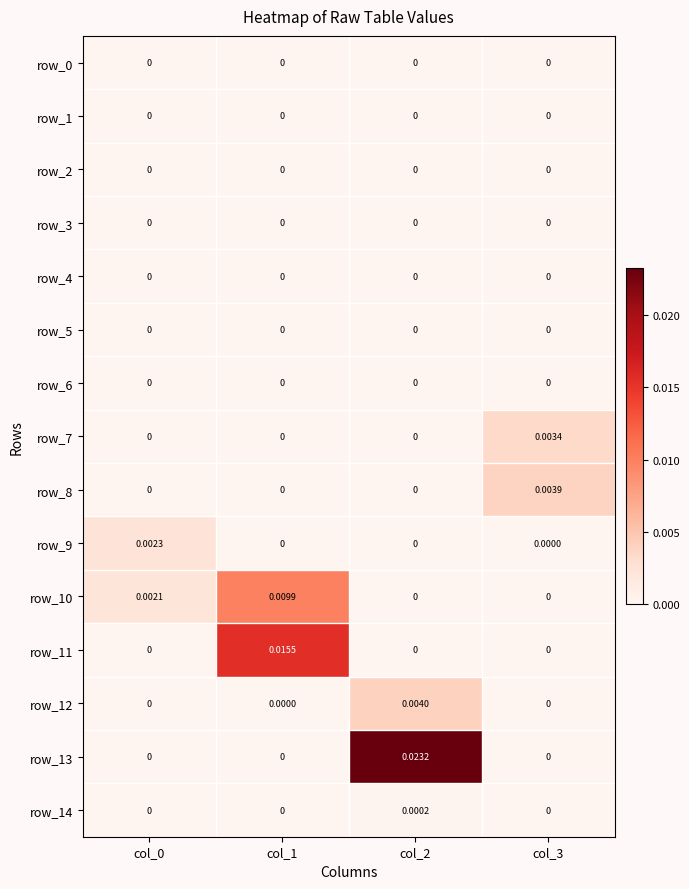

Is the value of row_8 at col_3 greater than the value of row_3 at col_0?

Yes